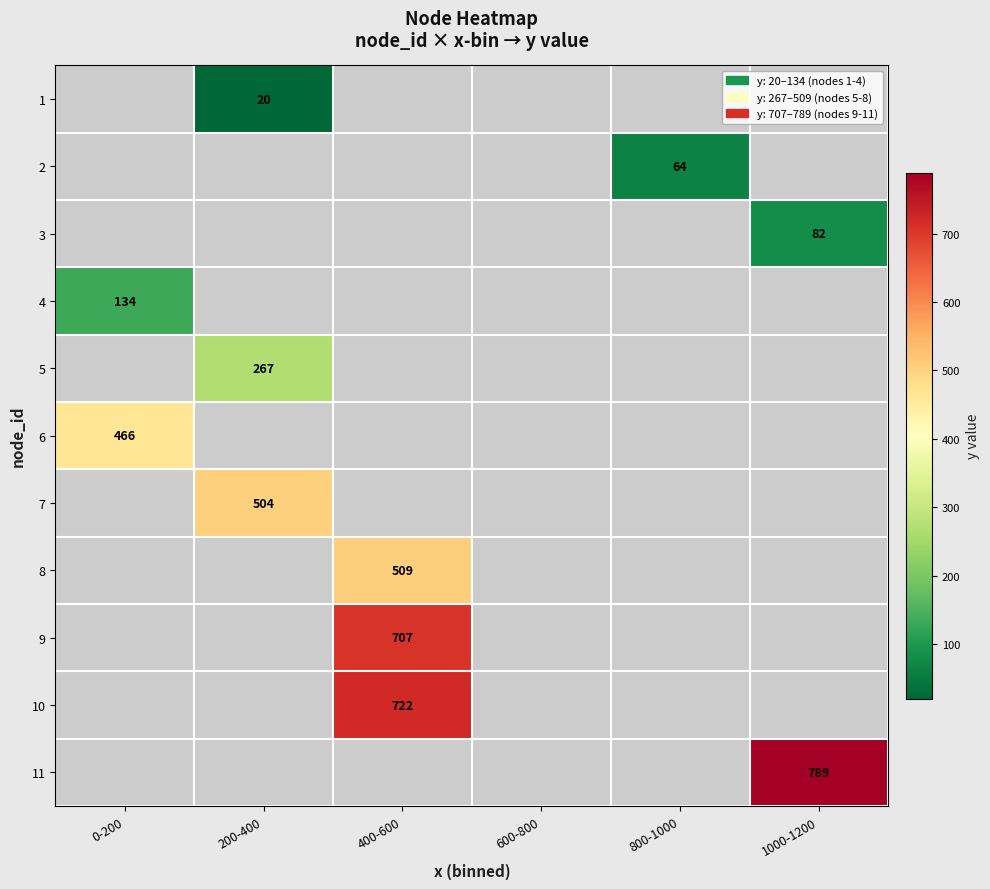

How many data points does each series have?

6